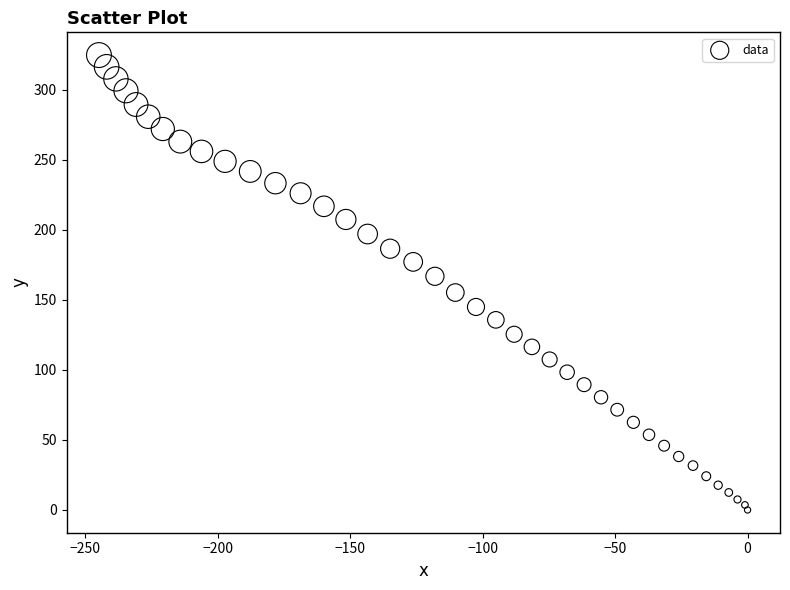

What is the range of X values (max minus min)?

244.8